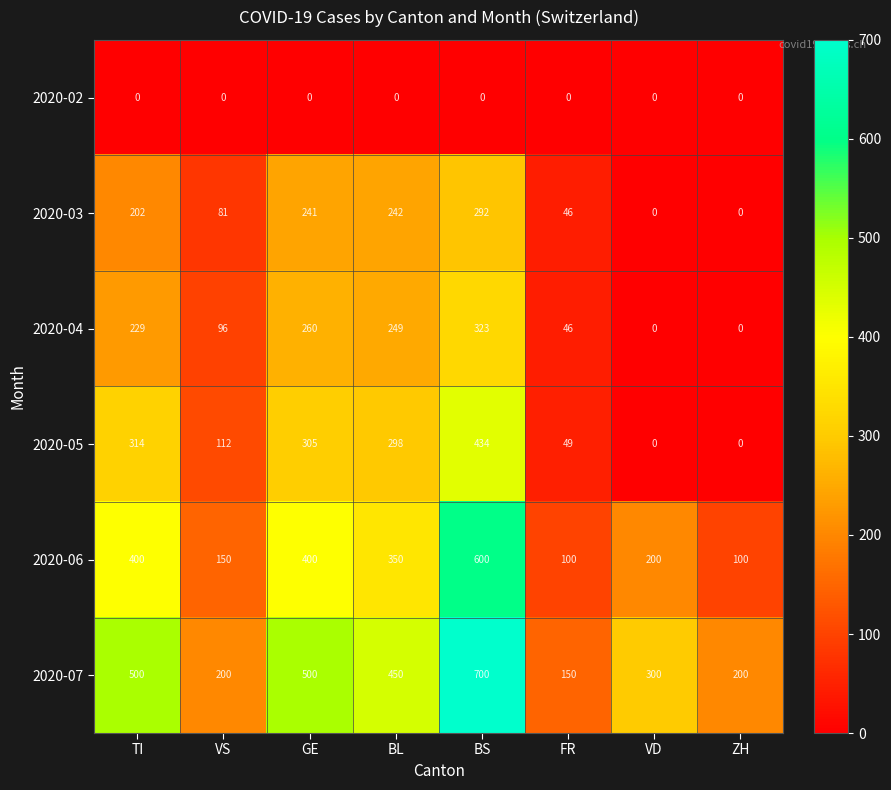

At which label does 2020-07 reach its minimum?

FR